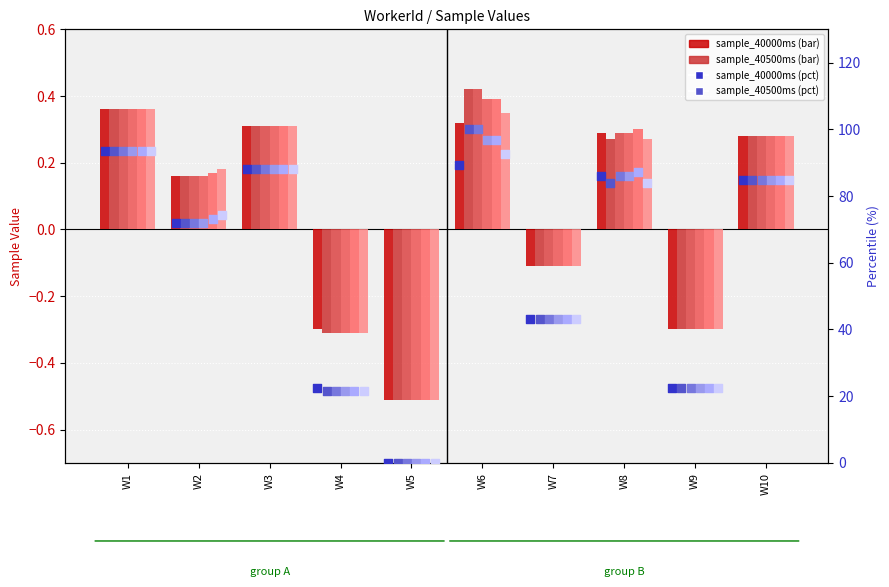

At how many categories does at least one series exceed 44?

6